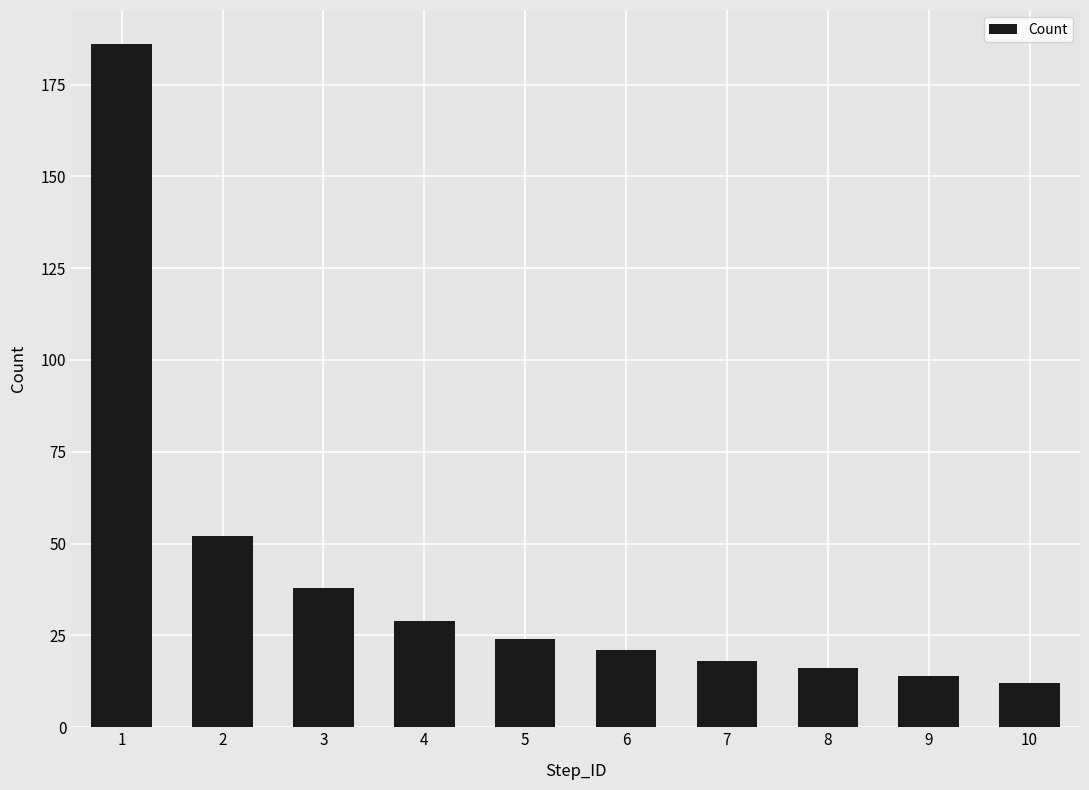

Which label corresponds to the largest value in the chart?

1